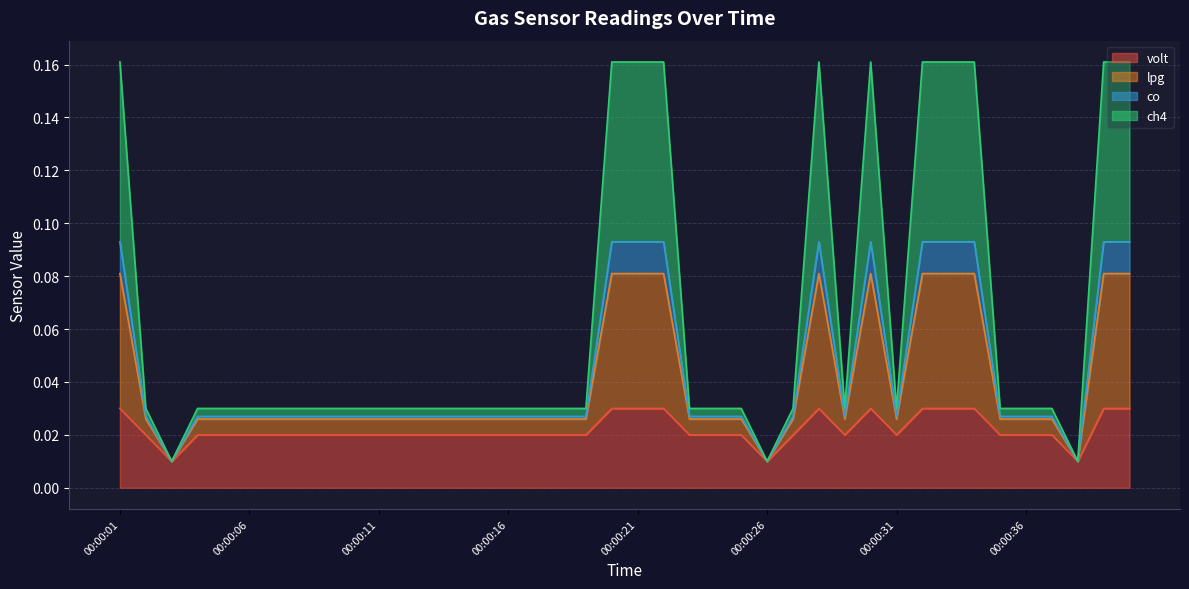

How many interior local peaks does the co series have?

2